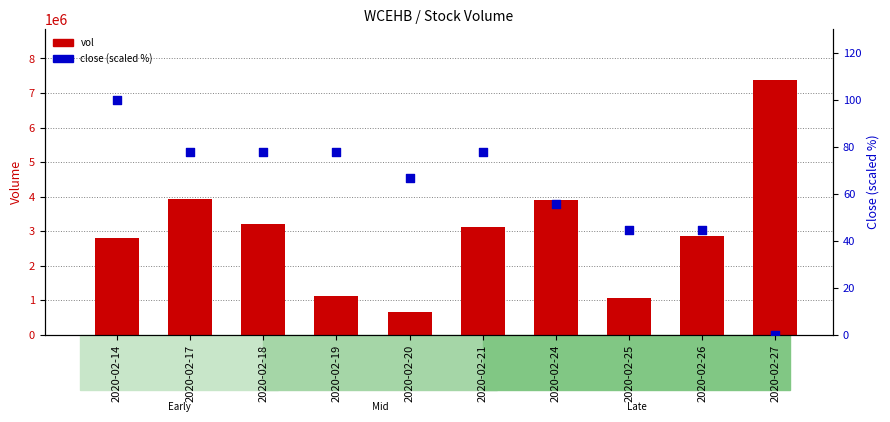

What is the total value across all series at 2020-02-26?

2858744.4